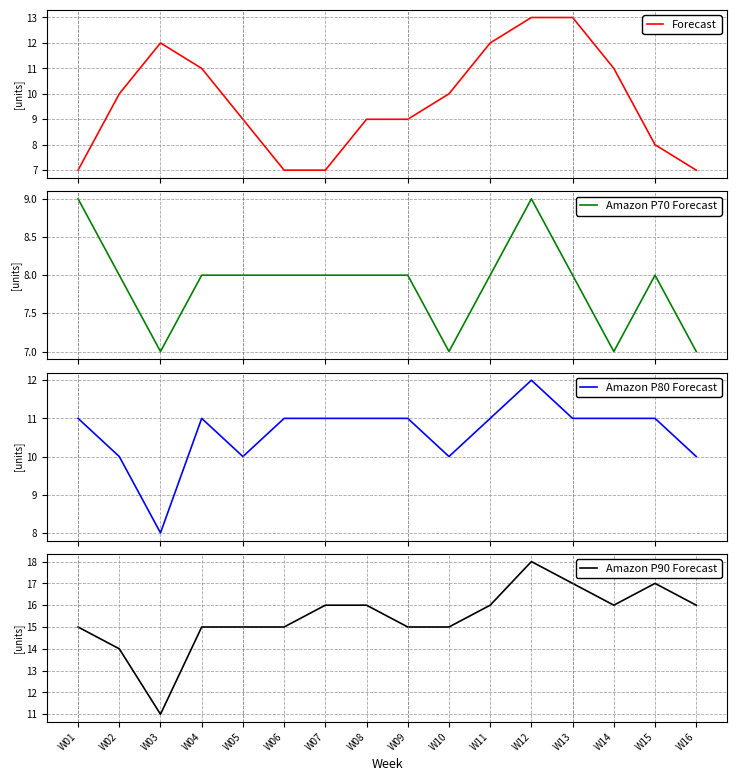

What is the total value across all series at W11?

47